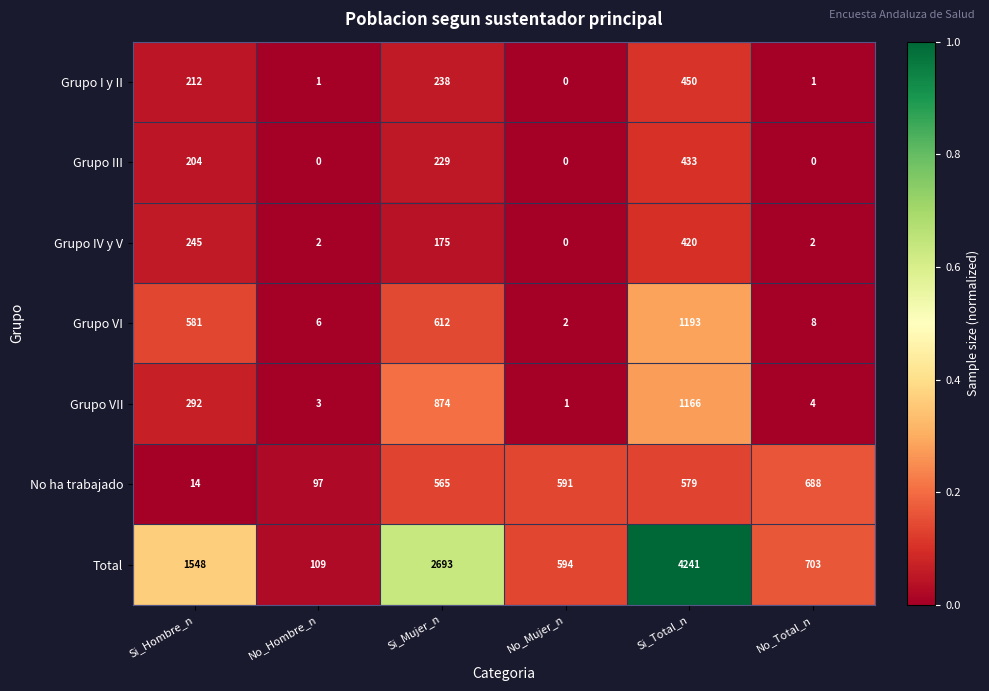

Which series changed the most between Si_Mujer_n and No_Mujer_n?

Total